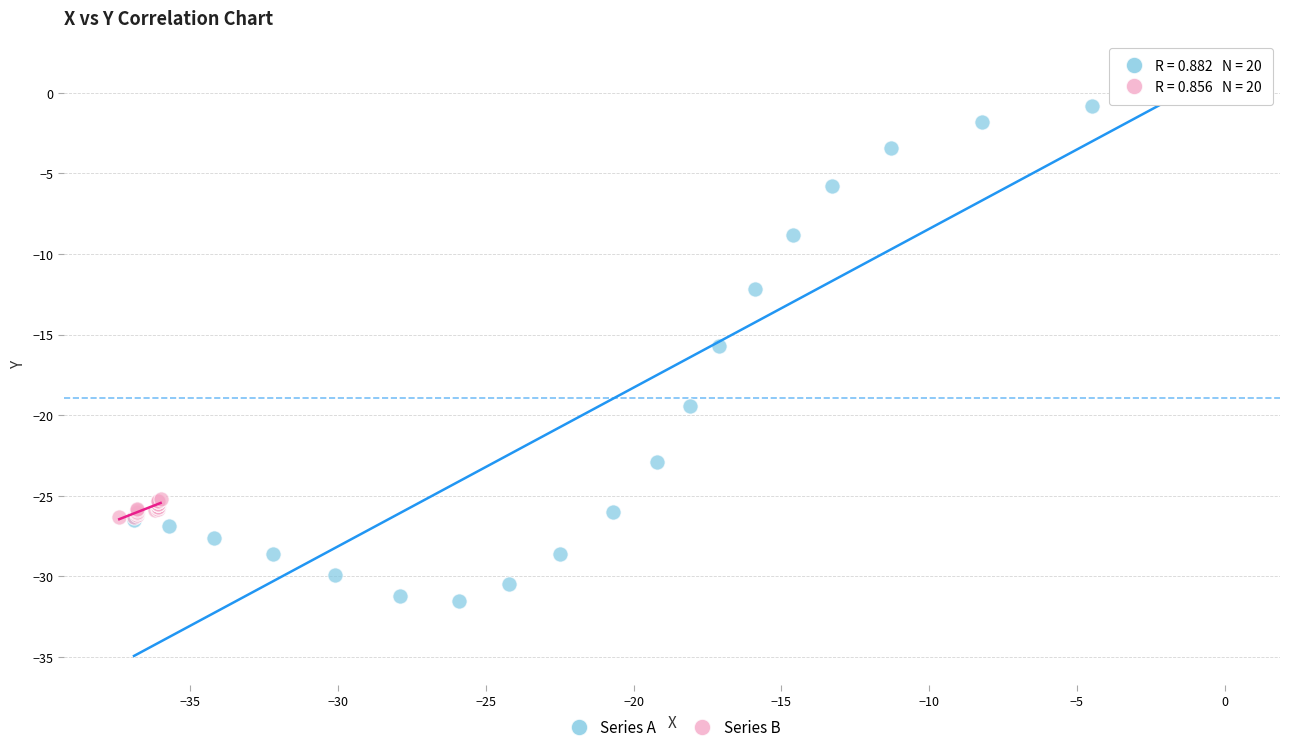

Which series has the widest spread of Y values?

Series A